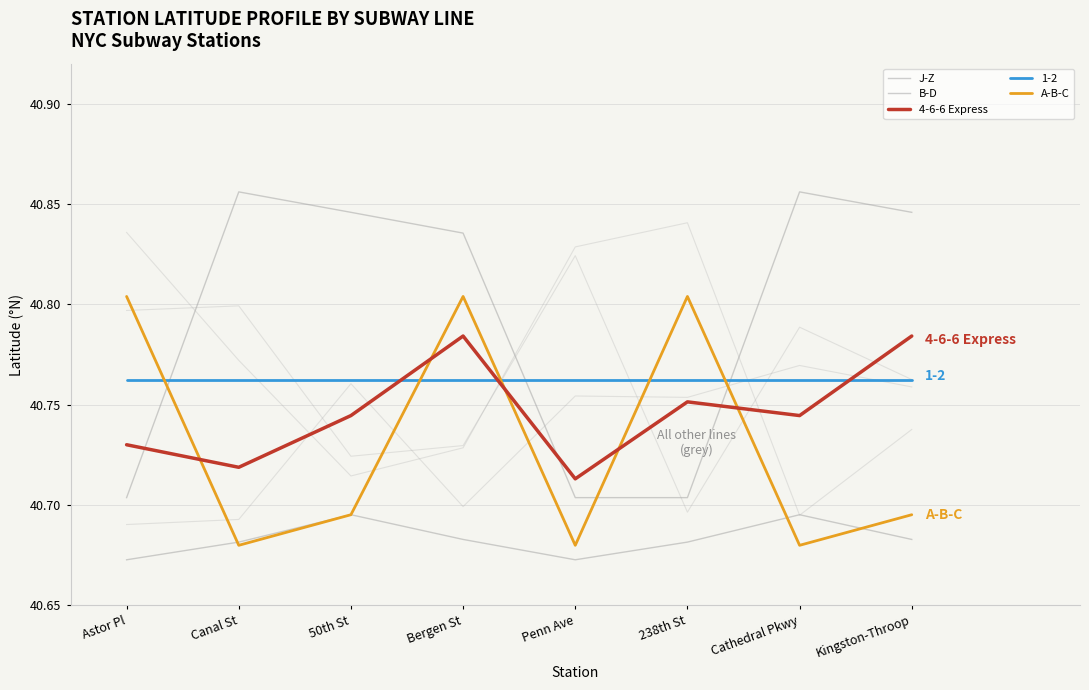

Which series ends up on top after the final intersection of B-D and A-B-C?

B-D